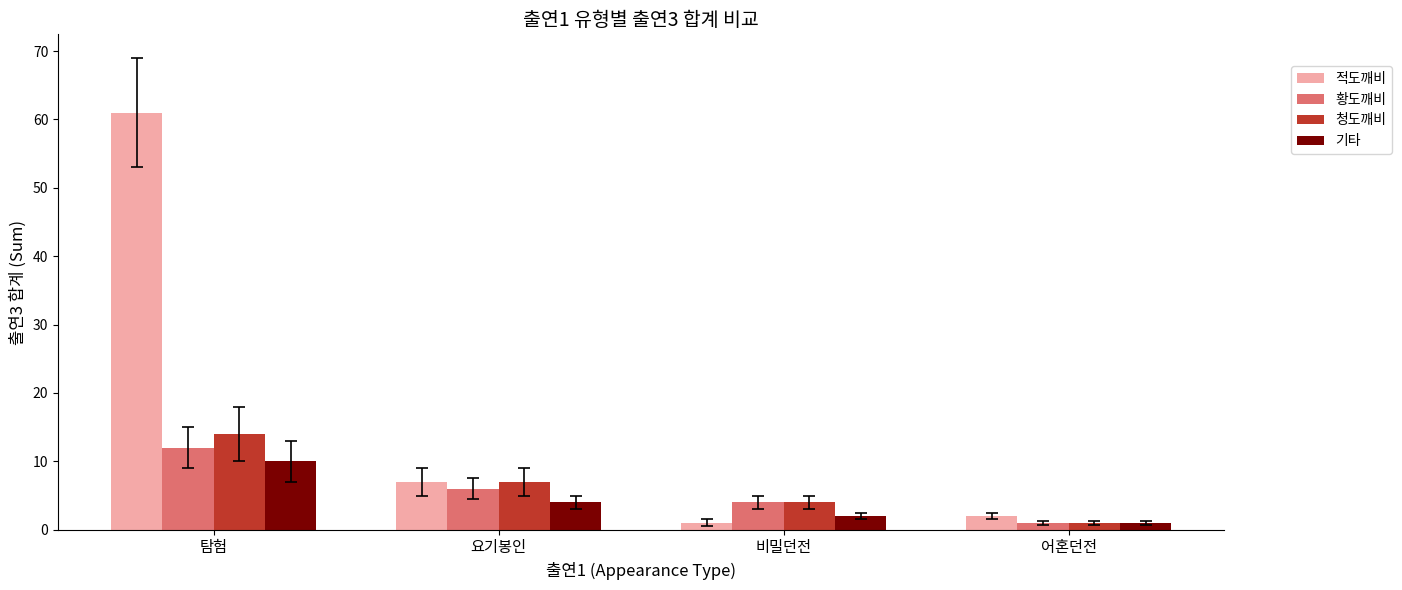

Reading left to right, list all the values displayed in this chart.

적도깨비: 61	7	1	2
황도깨비: 12	6	4	1
청도깨비: 14	7	4	1
기타: 10	4	2	1